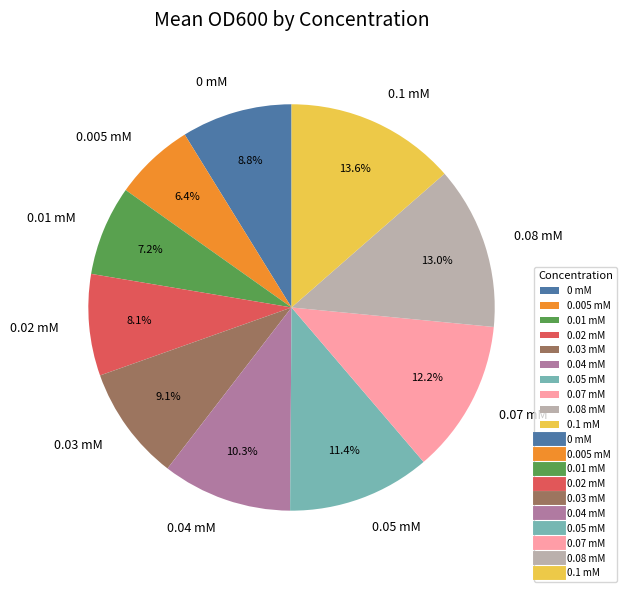

Is 0.08 mM the majority of the pie?

No